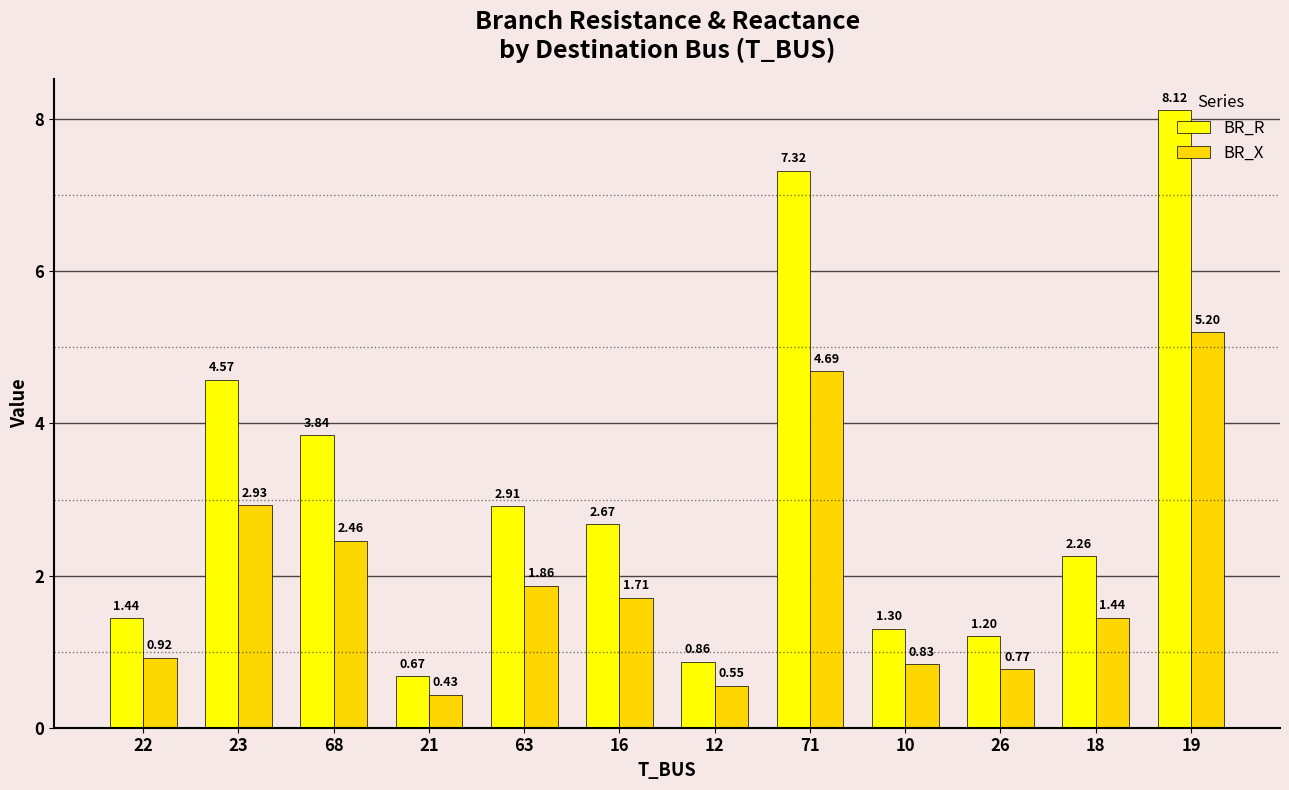

At which category is the sum across all series the highest?

19